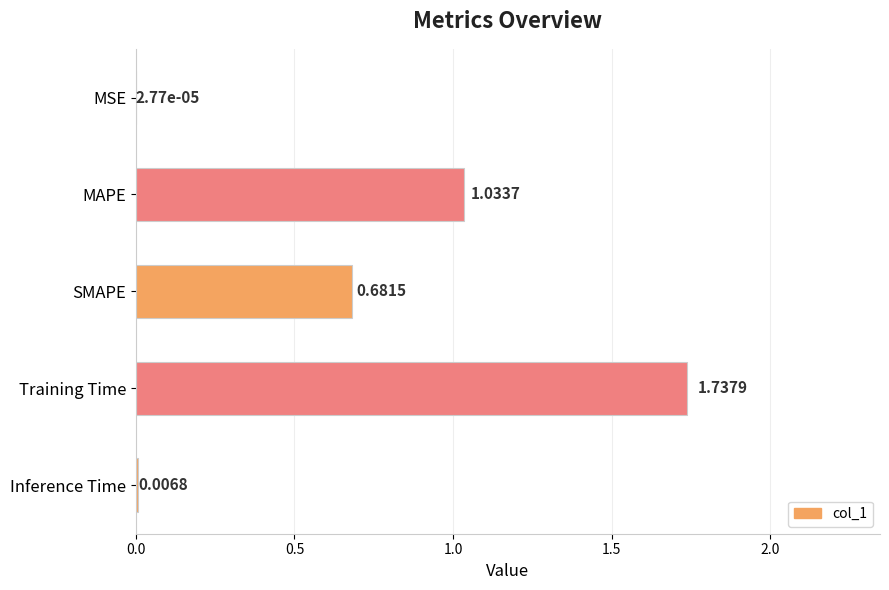

What is the sum of all values?

3.5